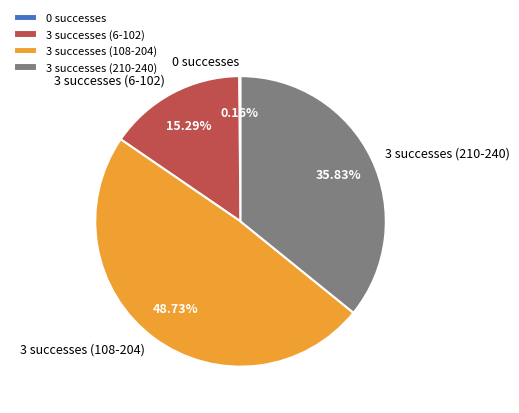

To the nearest percent, what is the average slice percentage?

25%